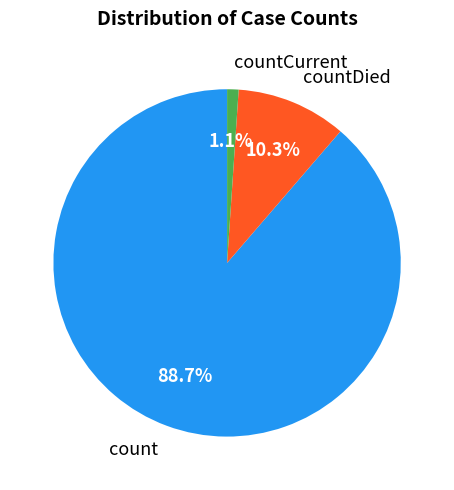

Which has a higher value, countCurrent or count?

count